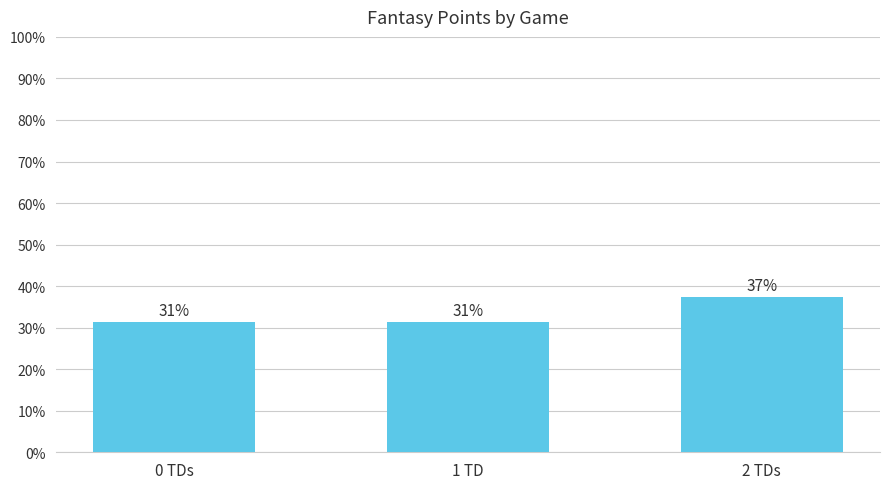

Which category has the lowest value across all series?

0 TDs